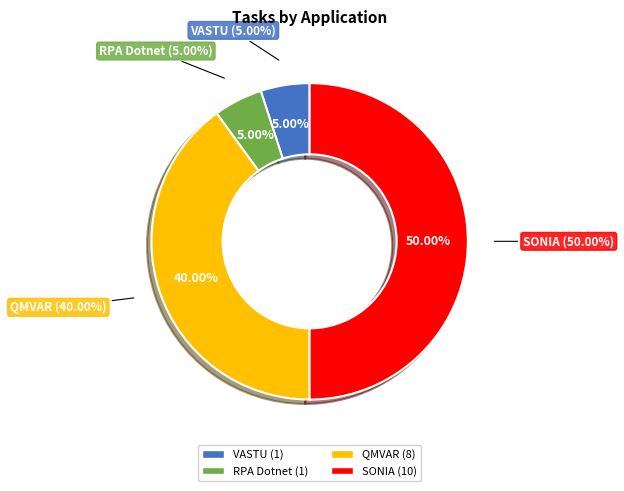

What is the ratio of the value at RPA Dotnet to the value at SONIA?

0.1